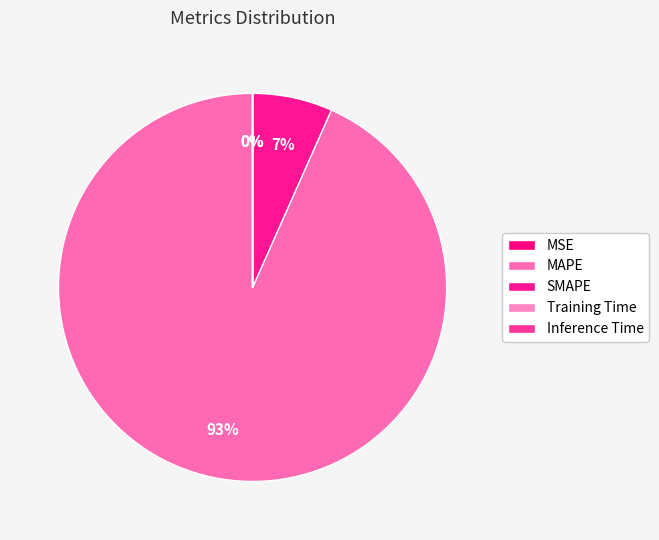

To the nearest percent, what is the average slice percentage?

20%